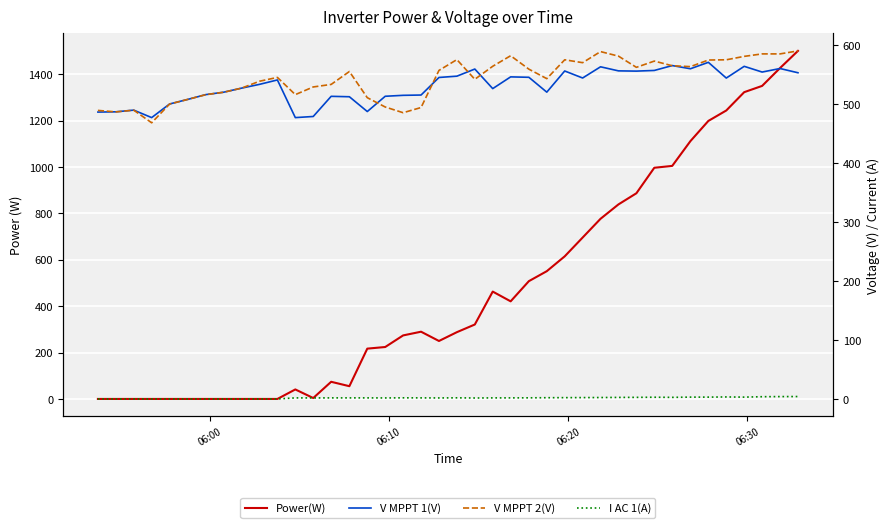

Which series has the widest spread of values?

Power(W)